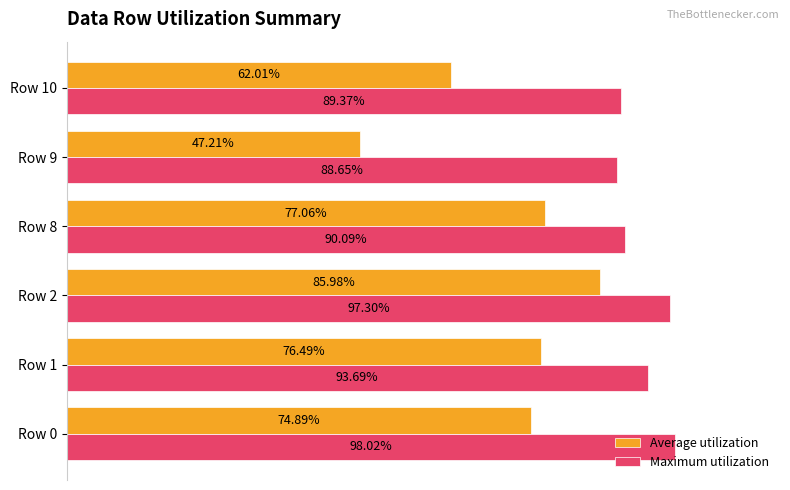

What is the lowest value of the Maximum utilization series?

0.9